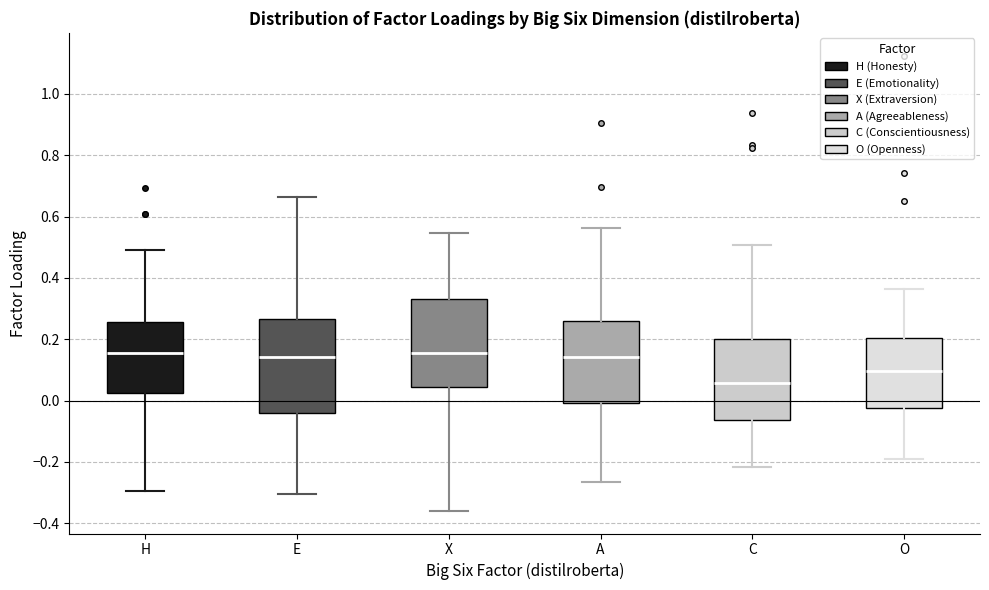

Where does the upper whisker of the box for X end on the y-axis? The values are not printed on the chart, so give them approximately, as read against the axis.

0.54